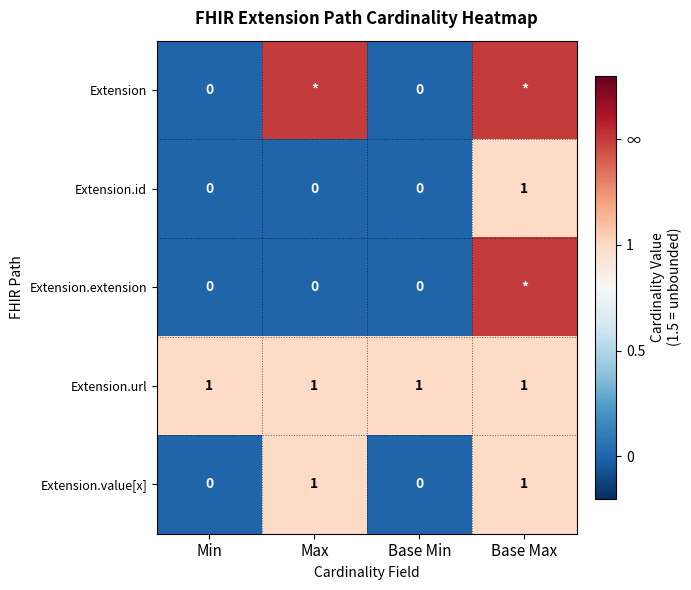

Count the Extension.id values in the range 0 to 1.

4